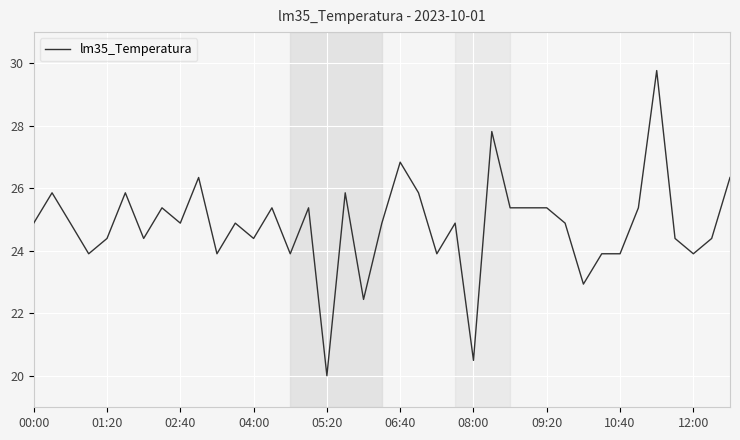

How many distinct data groups are displayed?

1